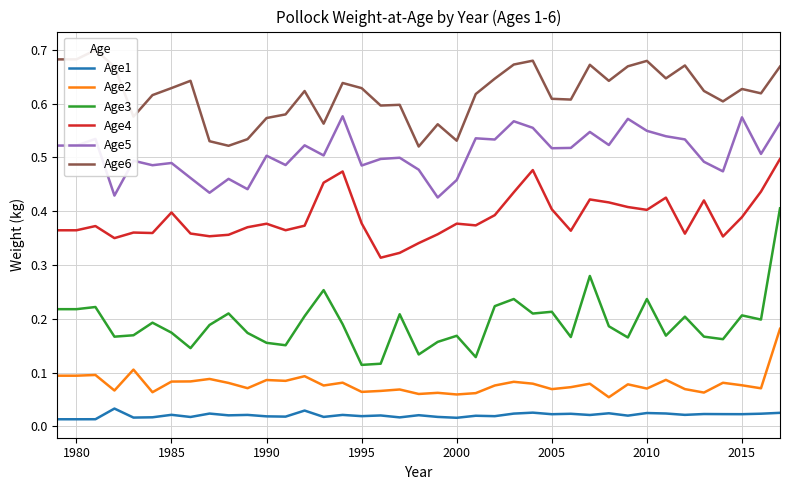

True or false: Age4 and Age2 intersect in this chart.

False